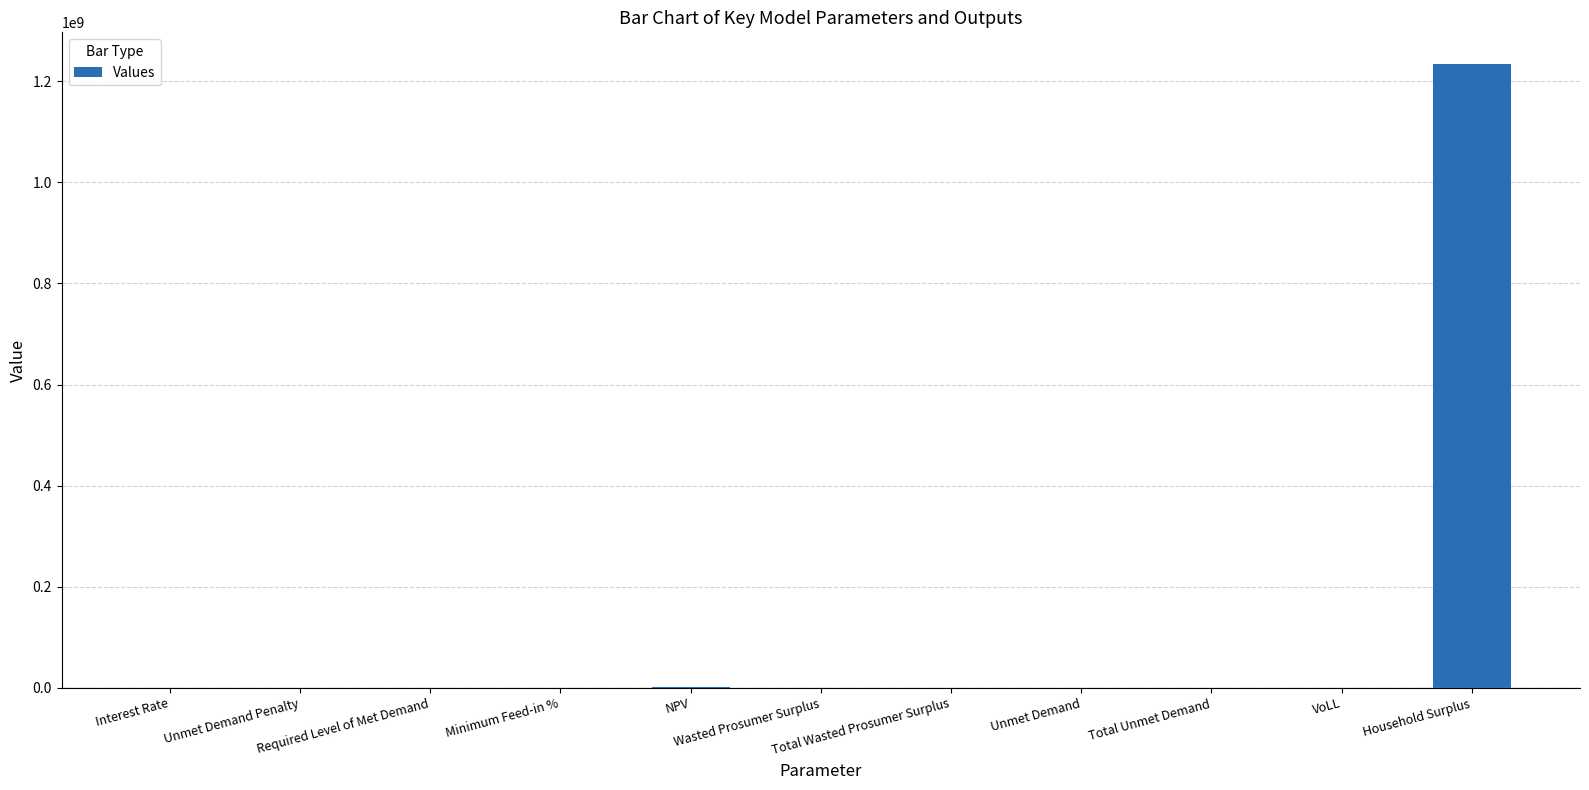

What is the greatest value displayed?

1235188133.2